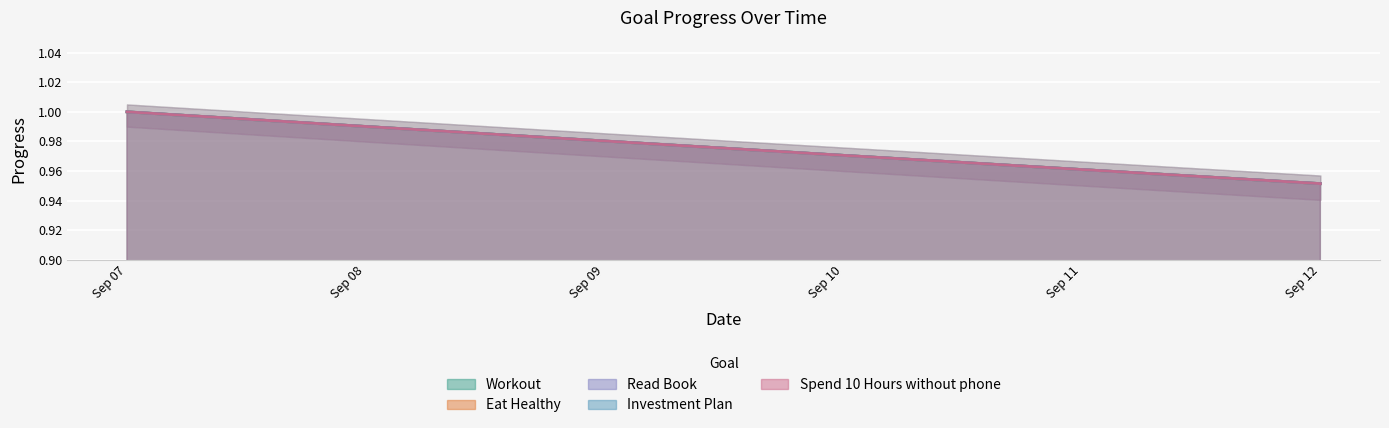

True or false: Investment Plan and Workout cross at least once.

False